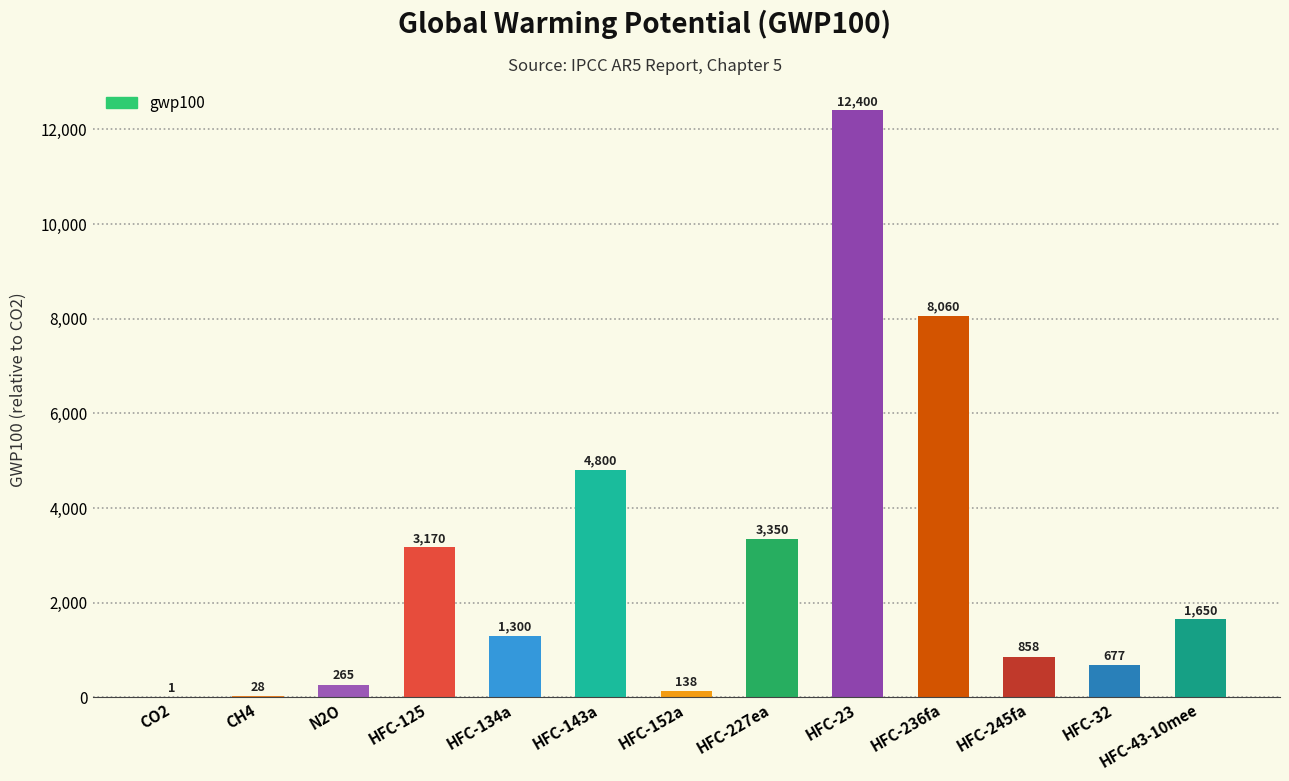

What is the maximum value shown in the chart?

12400